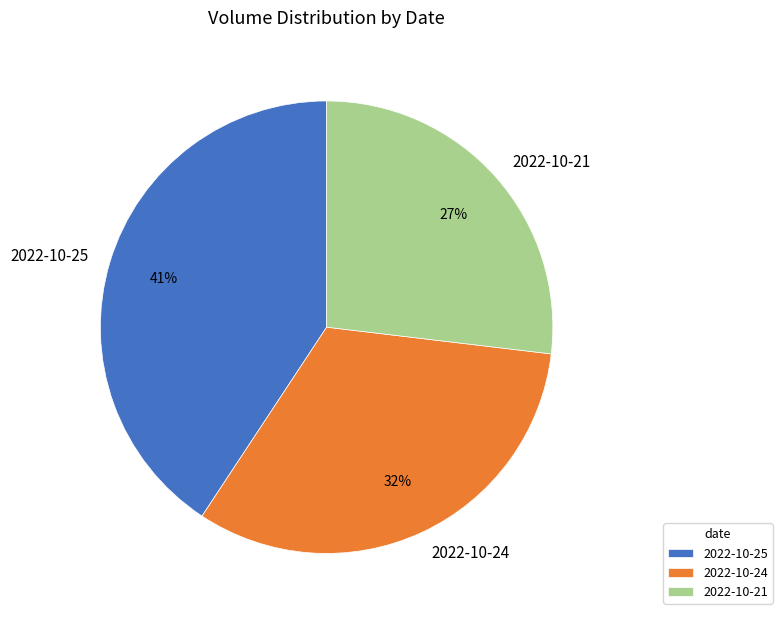

Combined, do 2022-10-21 and 2022-10-25 account for over 50%?

Yes